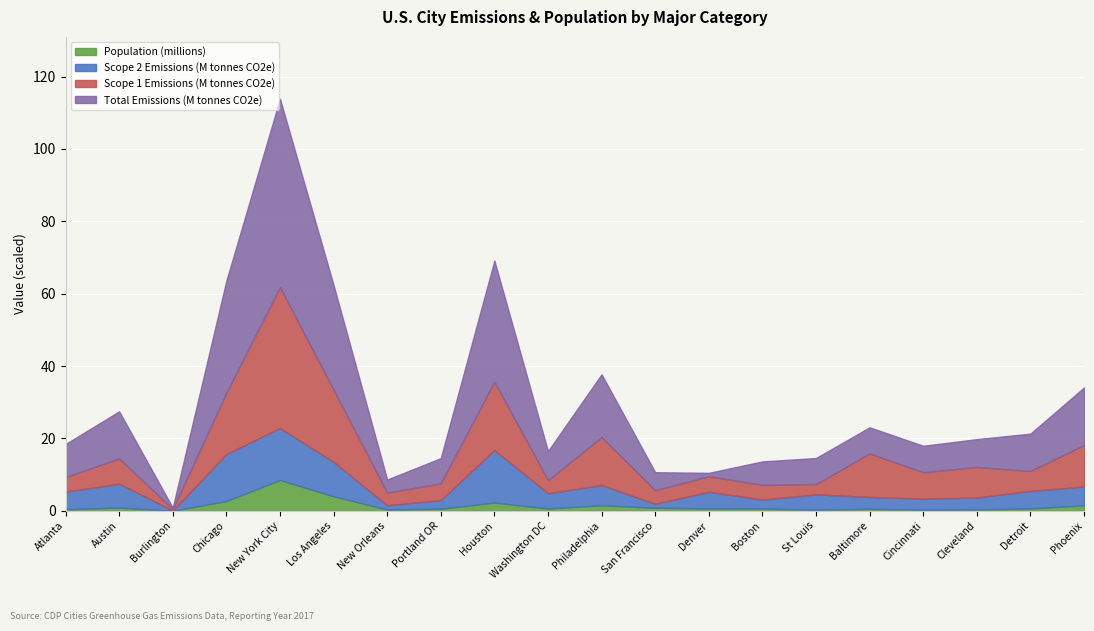

What value does the Population (millions) series have at Los Angeles?

4.0